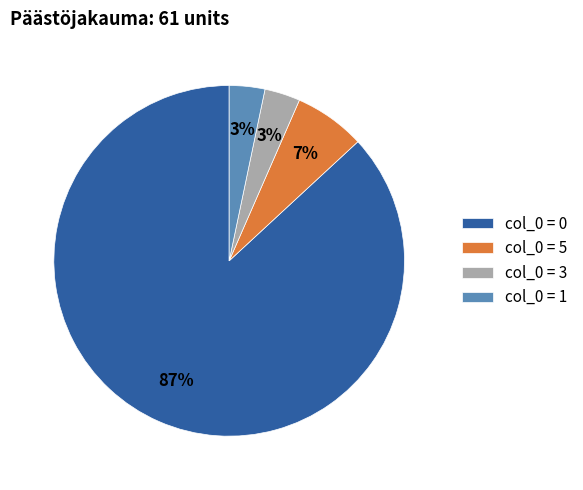

Is the sum of col_0 = 0 and col_0 = 1 greater than half?

Yes